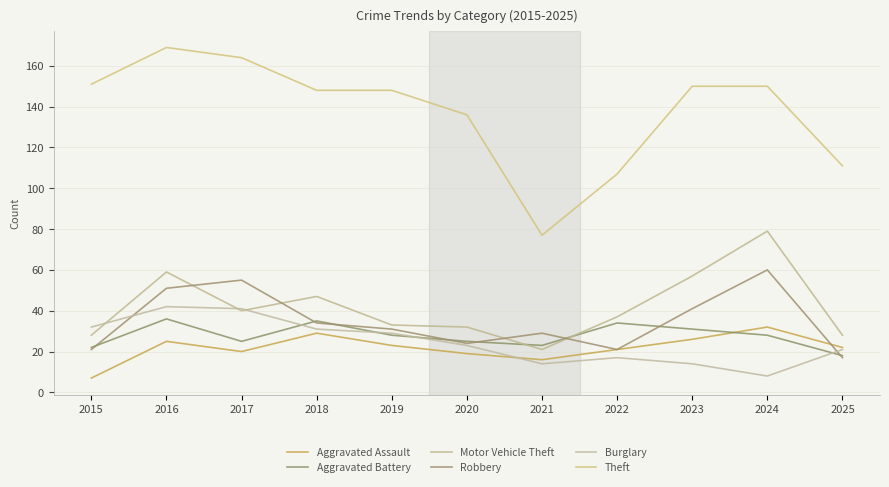

Reading left to right, transcribe all the data shown in this chart.

Aggravated Assault: 2015=7	2016=25	2017=20	2018=29	2019=23	2020=19	2021=16	2022=21	2023=26	2024=32	2025=22
Aggravated Battery: 2015=22	2016=36	2017=25	2018=35	2019=28	2020=25	2021=23	2022=34	2023=31	2024=28	2025=18
Motor Vehicle Theft: 2015=28	2016=59	2017=40	2018=47	2019=33	2020=32	2021=21	2022=37	2023=57	2024=79	2025=28
Robbery: 2015=21	2016=51	2017=55	2018=34	2019=31	2020=24	2021=29	2022=21	2023=41	2024=60	2025=17
Burglary: 2015=32	2016=42	2017=41	2018=31	2019=29	2020=23	2021=14	2022=17	2023=14	2024=8	2025=21
Theft: 2015=151	2016=169	2017=164	2018=148	2019=148	2020=136	2021=77	2022=107	2023=150	2024=150	2025=111